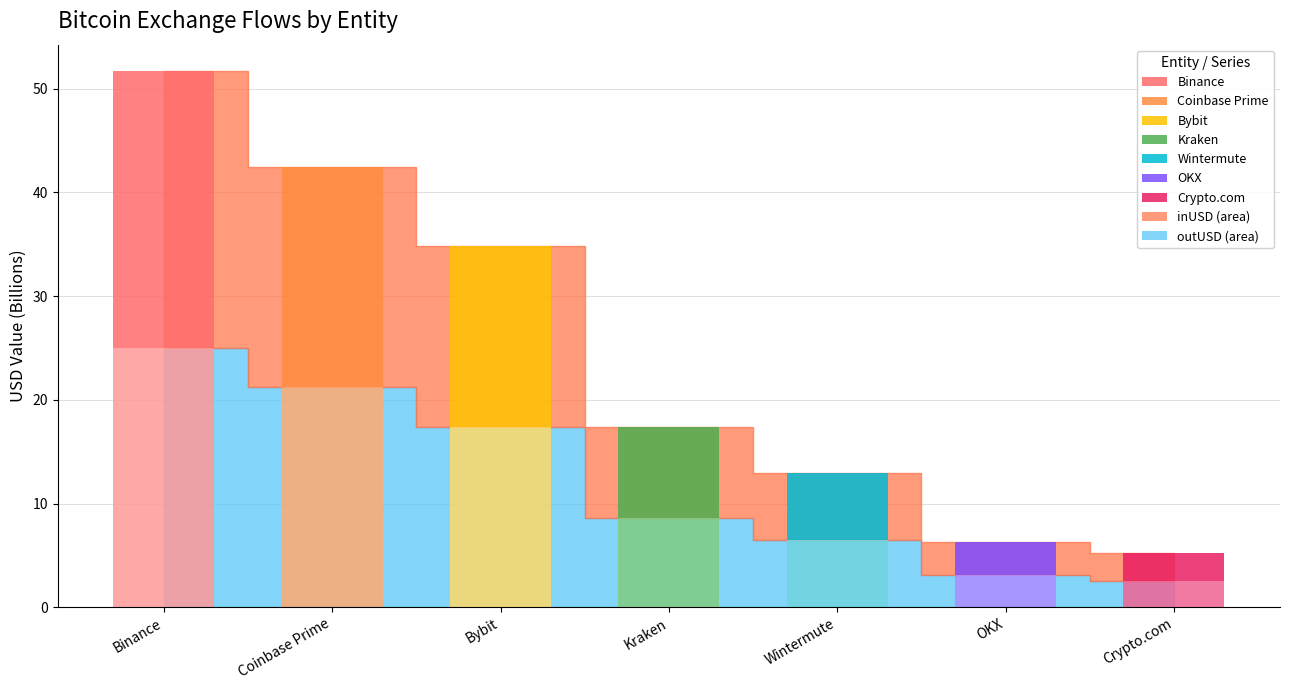

Does the chart contain stacked bars?

Yes